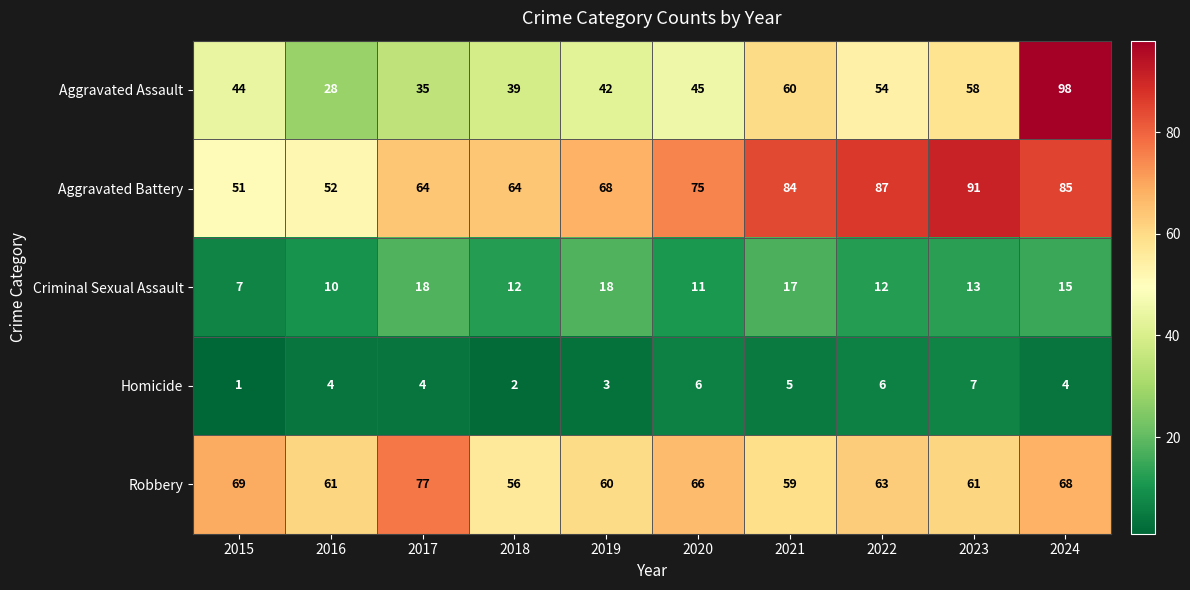

The value of Aggravated Assault at 2019 is 61. True or false?

False